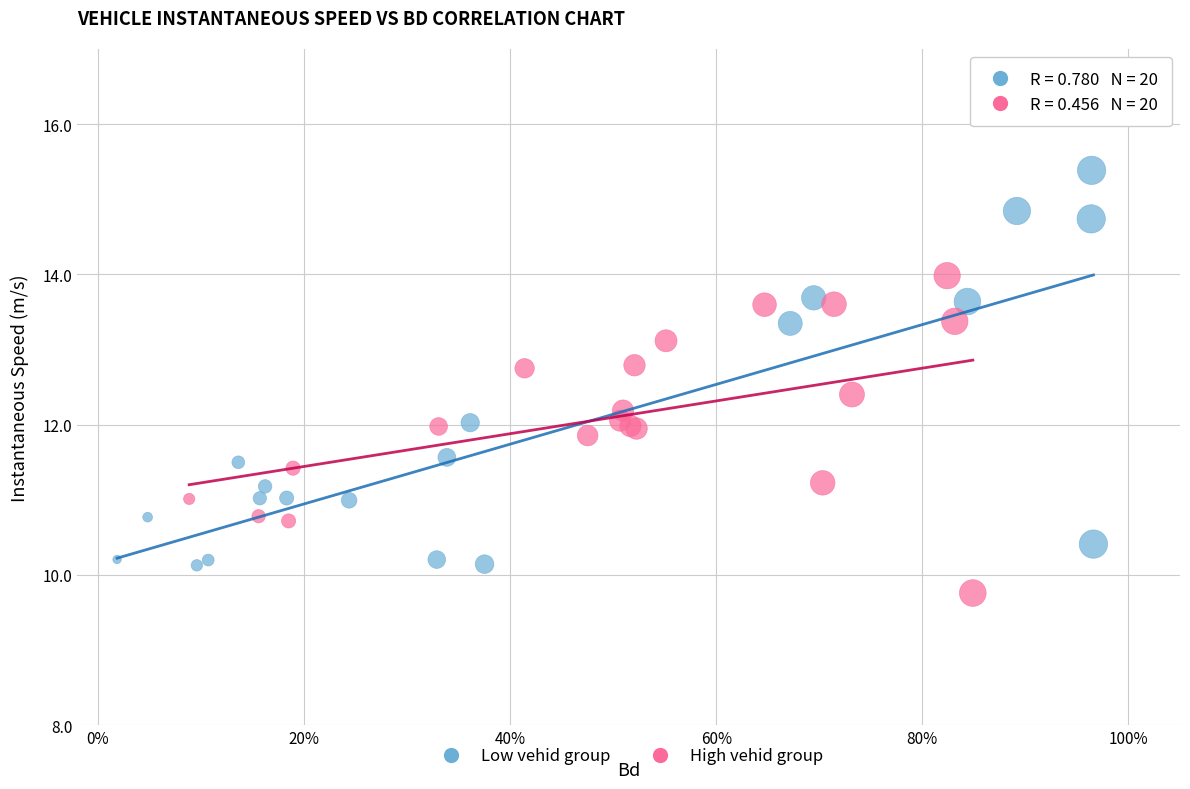

Which series reaches the maximum Y coordinate?

Low vehid group